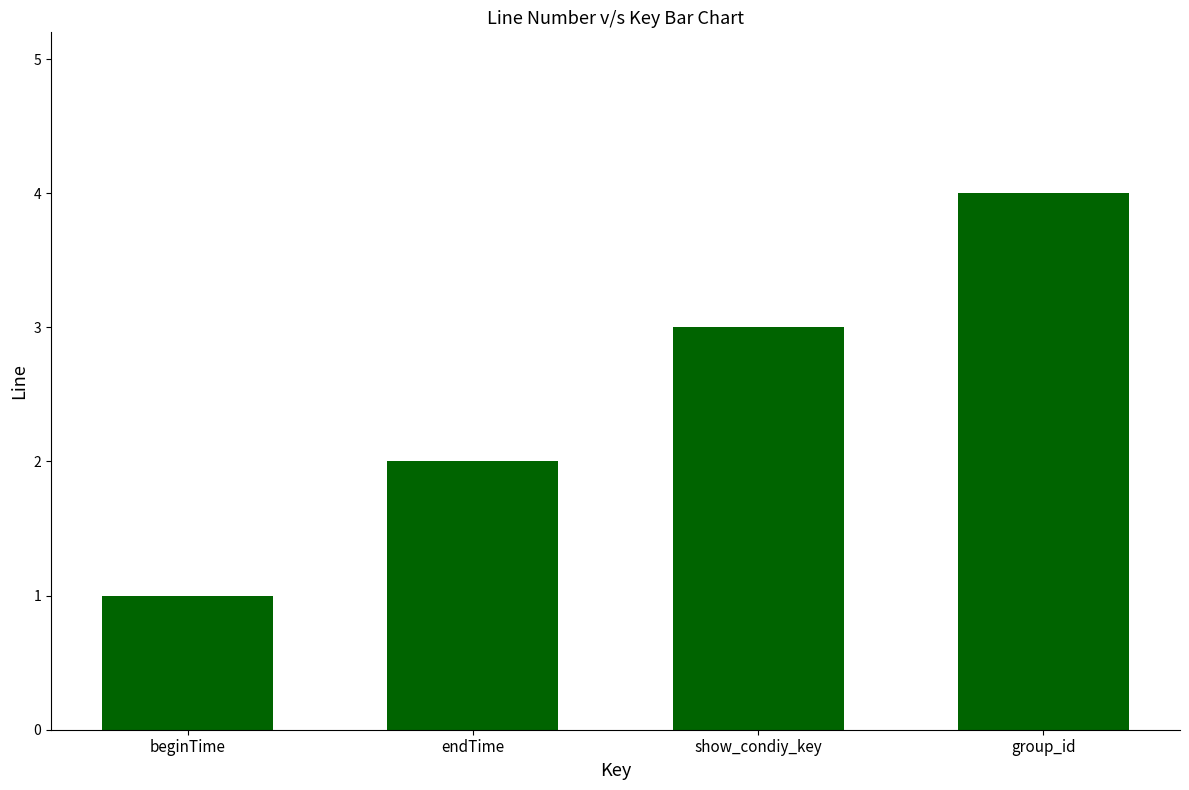

What is the difference between the maximum and minimum values?

3